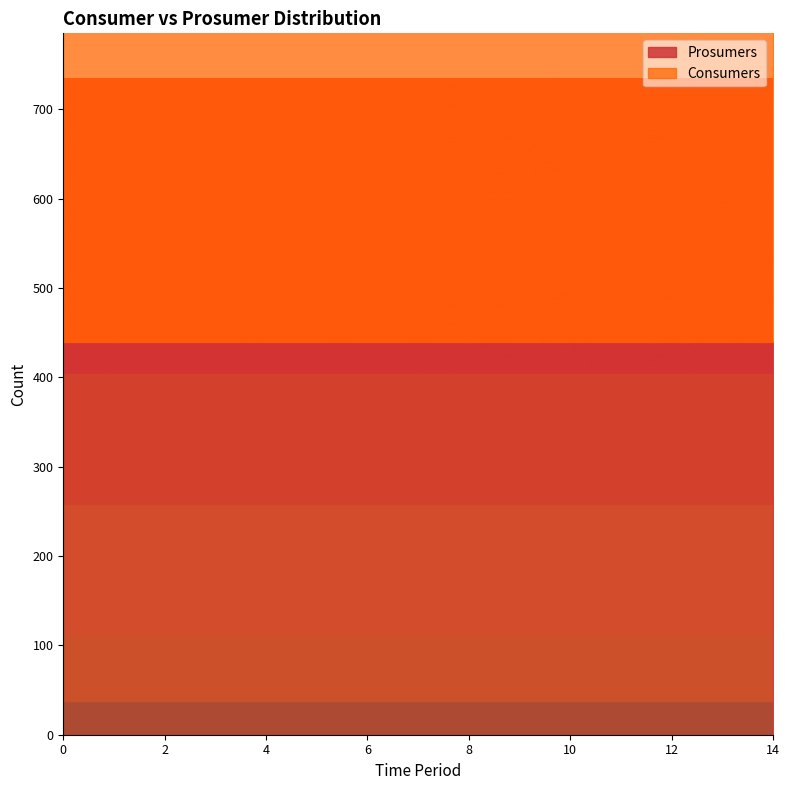

True or false: Prosumers and Consumers intersect in this chart.

False